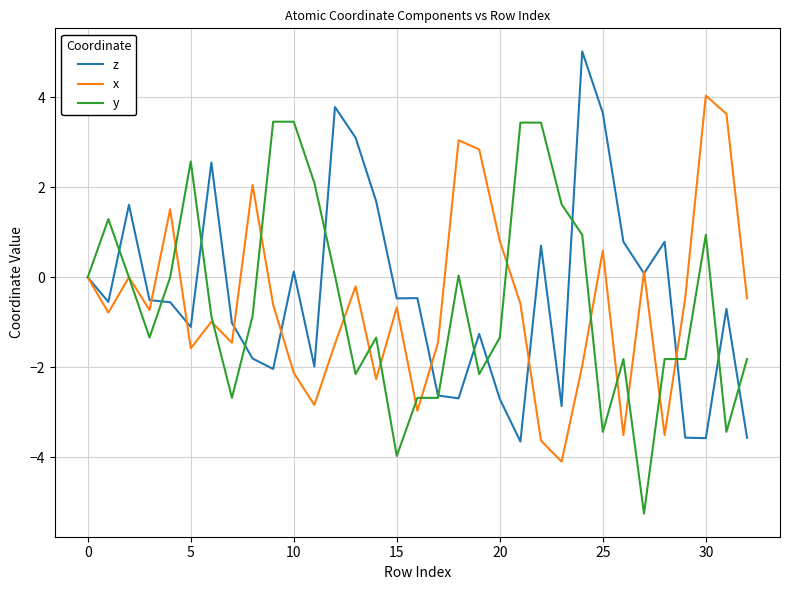

What is the minimum value for x?

-4.1